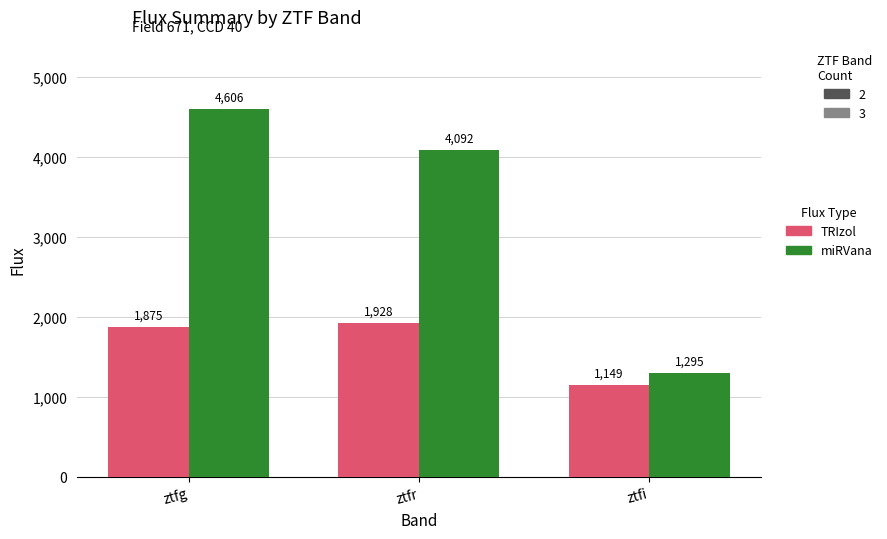

What is the spread (max minus min) of values at ztfi?

146.0